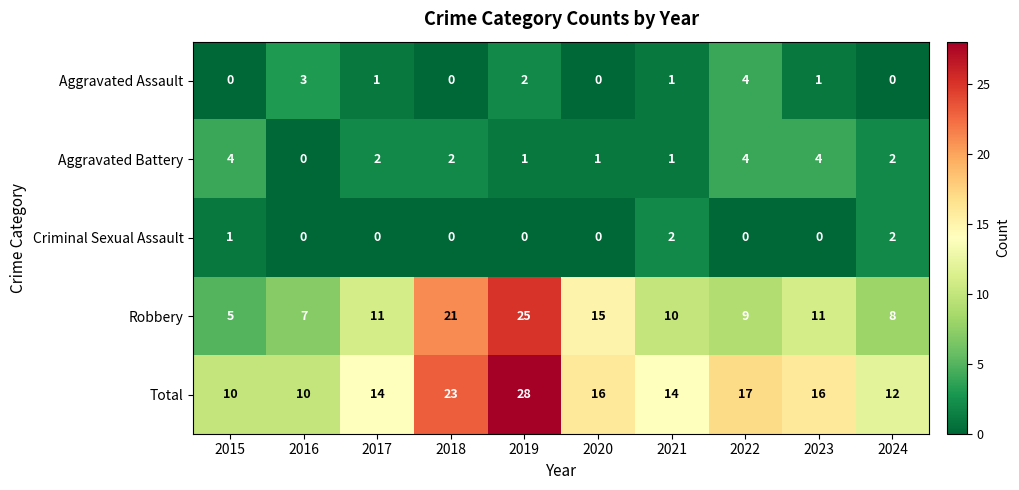

What is the sum of all Criminal Sexual Assault values?

5